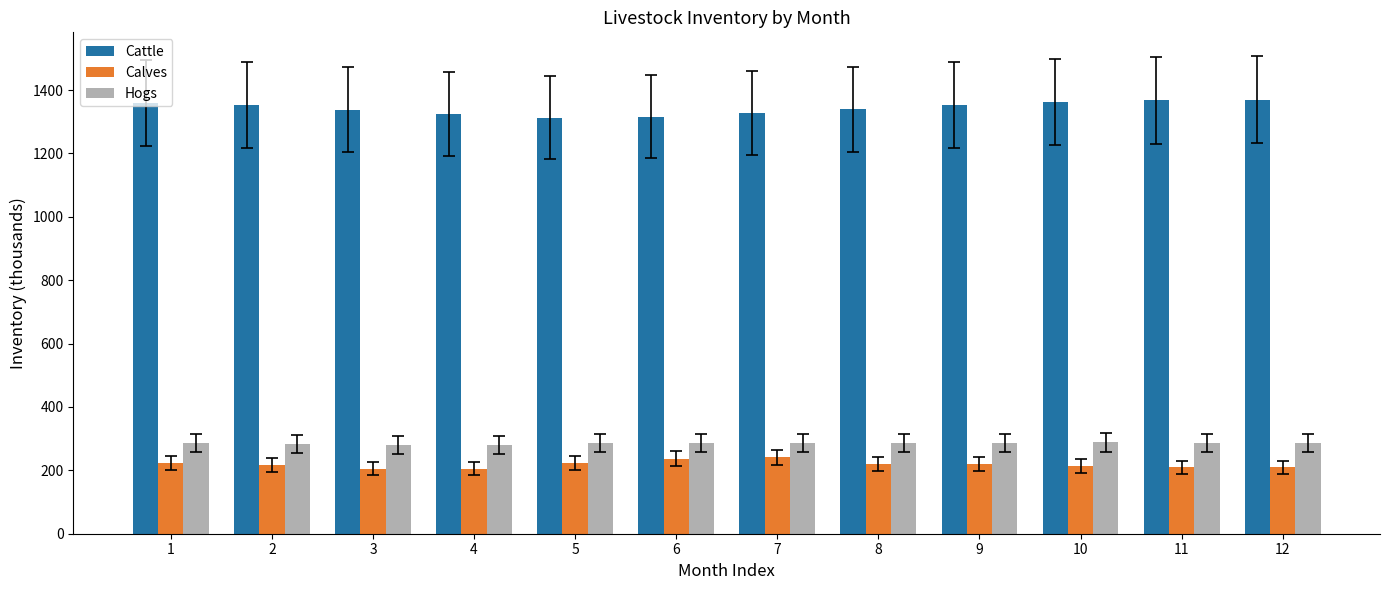

The Cattle series shows 798 at 5. True or false?

False